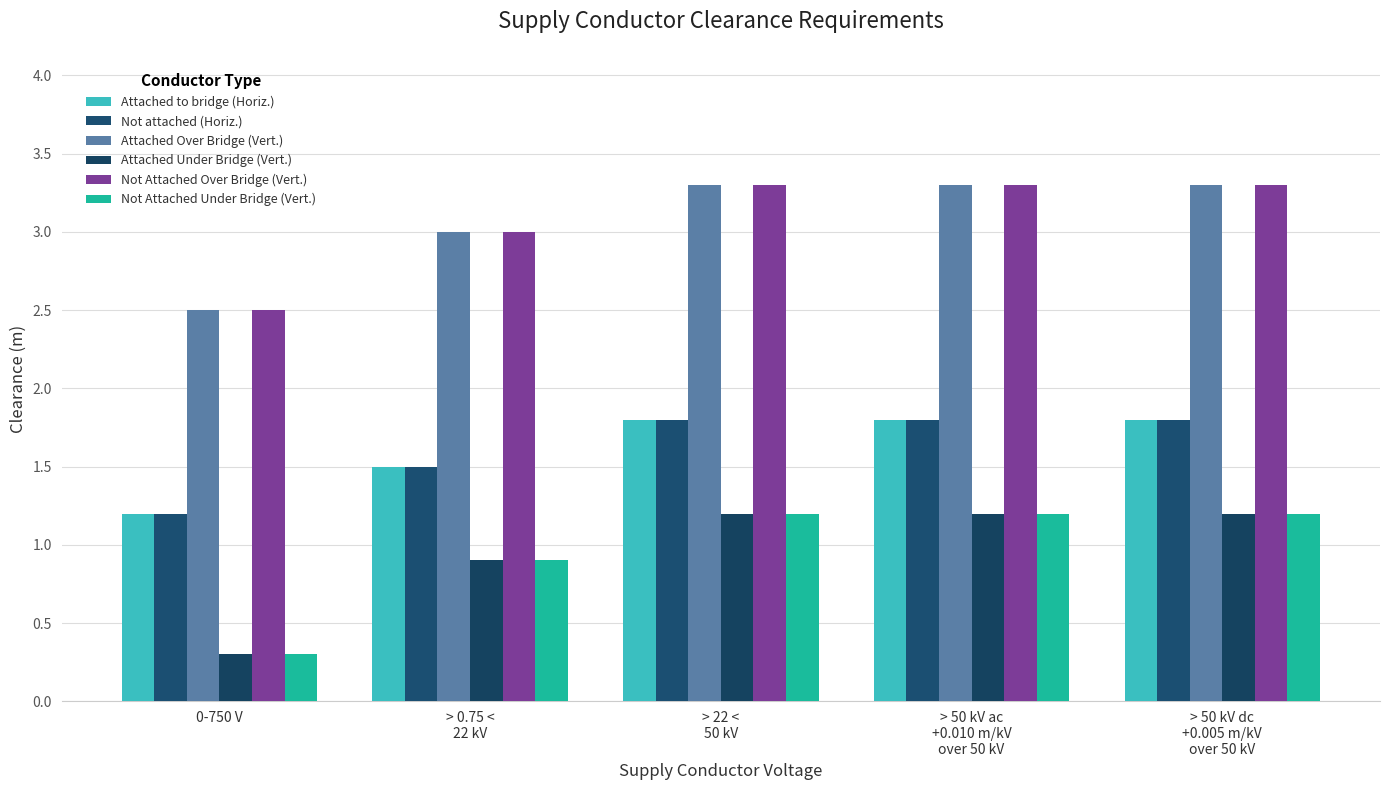

List the series in order of their peak value, highest first.

Attached Over Bridge (Vert.), Not Attached Over Bridge (Vert.), Attached to bridge (Horiz.), Not attached (Horiz.), Attached Under Bridge (Vert.), Not Attached Under Bridge (Vert.)